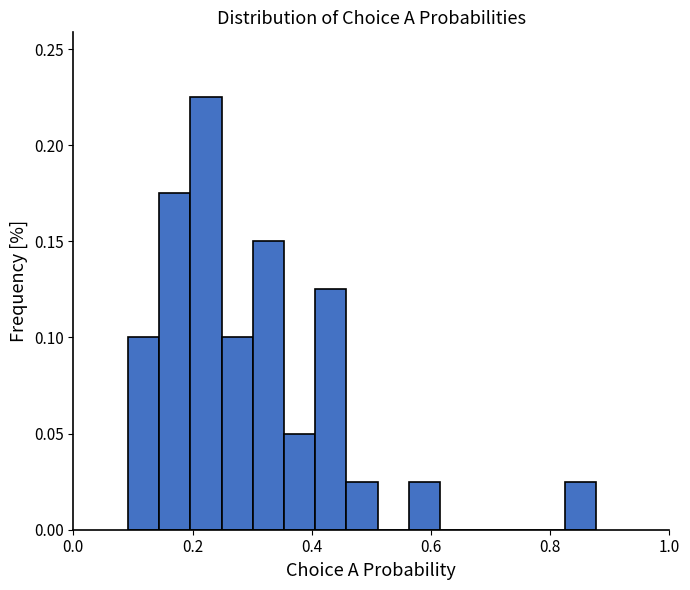

Around what value on the x-axis is the tallest bar? Give the approximate position of its centre, as read against the axis.

0.22